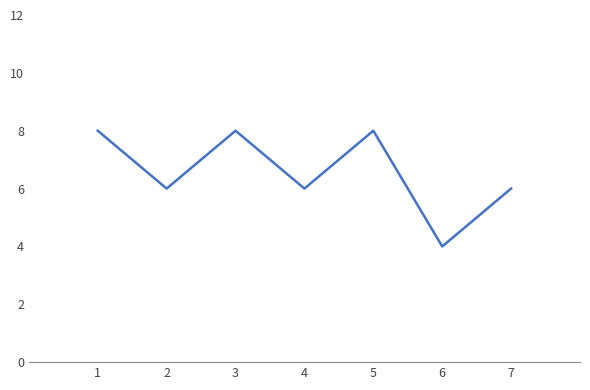

What is the difference between the maximum and minimum values?

4